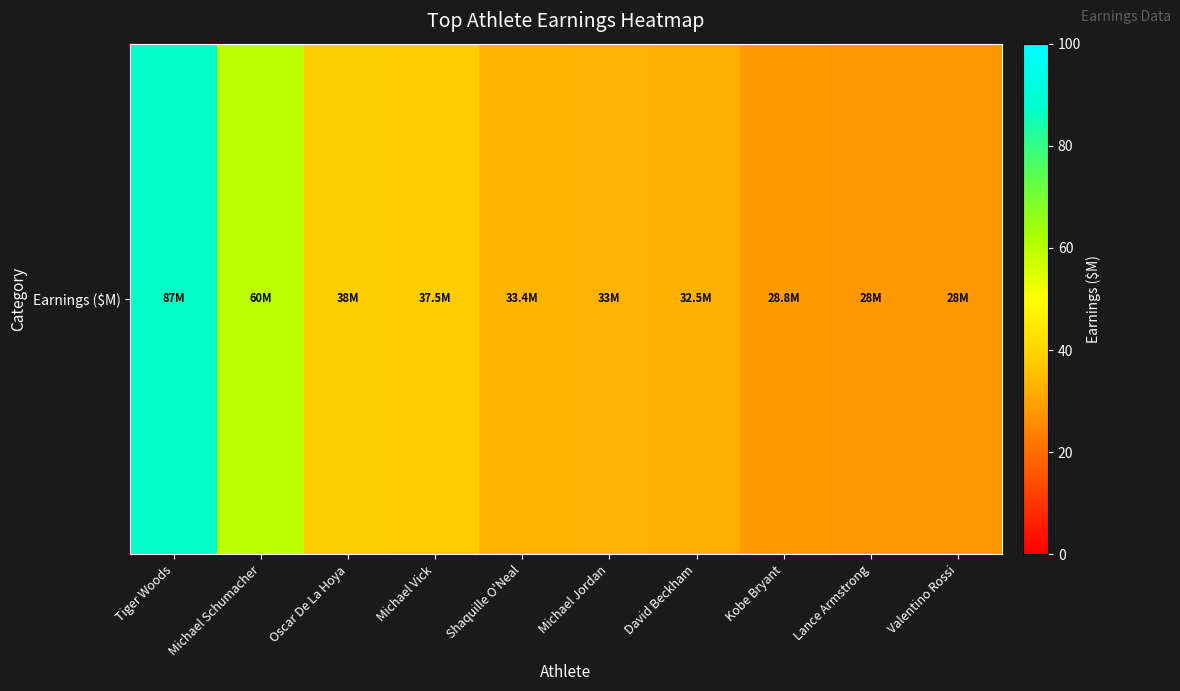

Reading left to right, transcribe all the data shown in this chart.

87.0	60.0	38.0	37.5	33.4	33.0	32.5	28.8	28.0	28.0